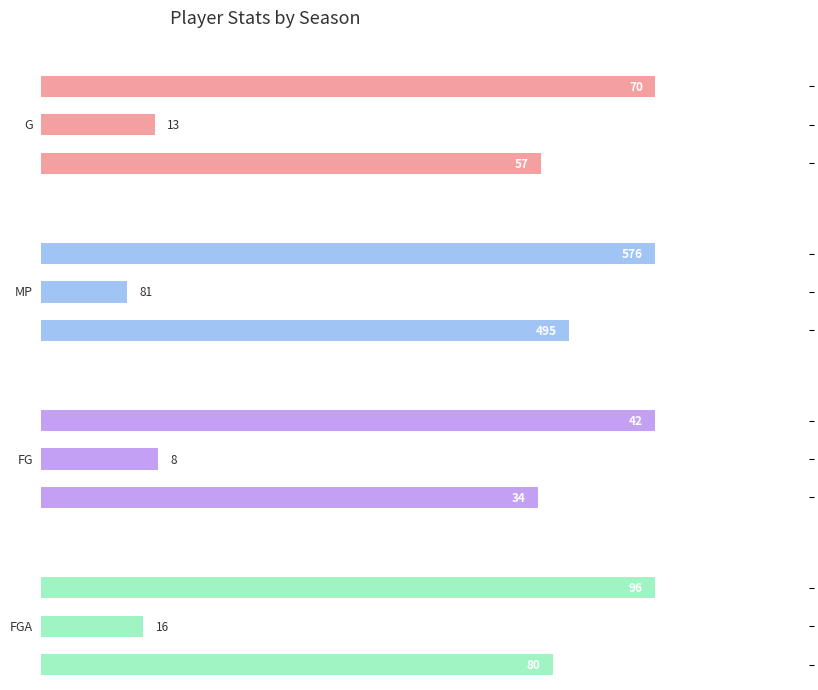

Reading left to right, transcribe all the data shown in this chart.

G: 57	13	70
MP: 495	81	576
FG: 34	8	42
FGA: 80	16	96